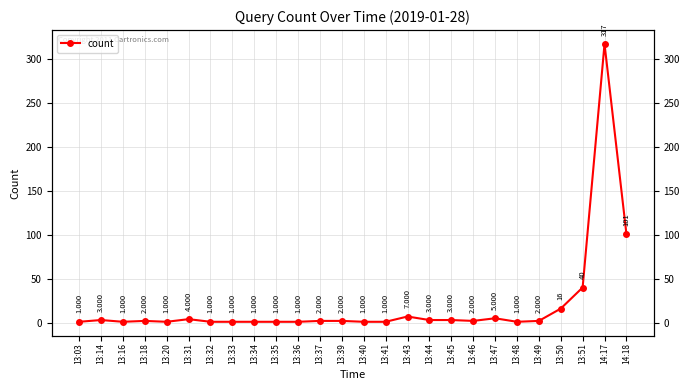

What is the sum of the values at 13:16 and 13:40?

2